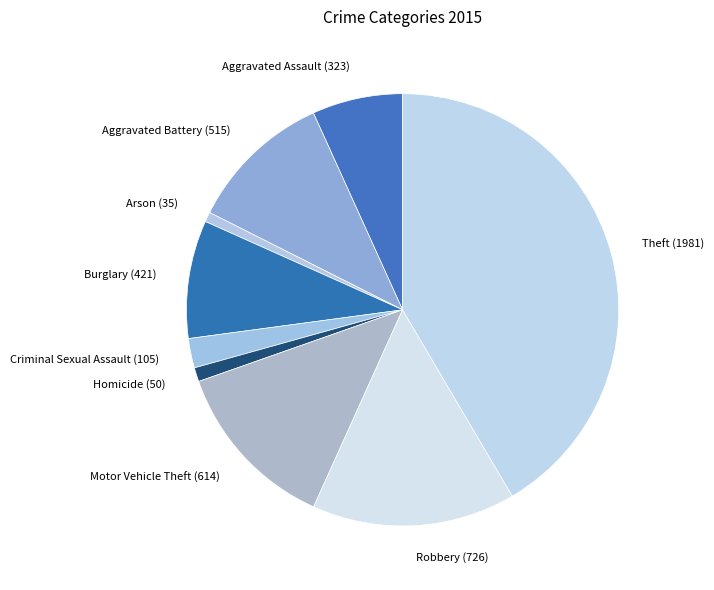

Which slice is the largest?

Theft (1981)